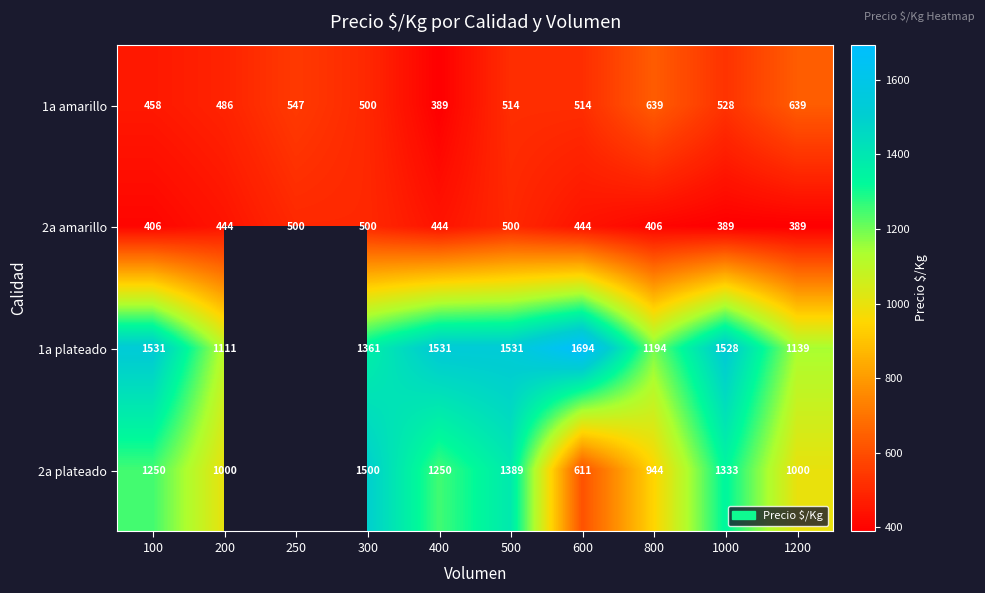

What is the highest value of the 1a amarillo series?

639